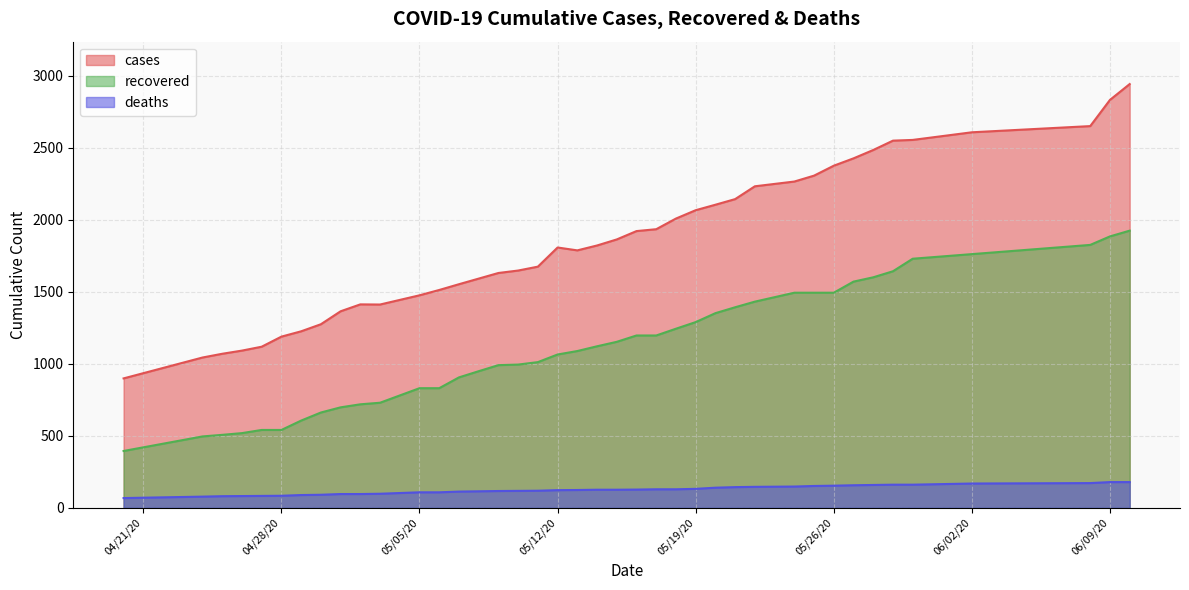

What is the value of the cases point at the 40th from the left?

2943